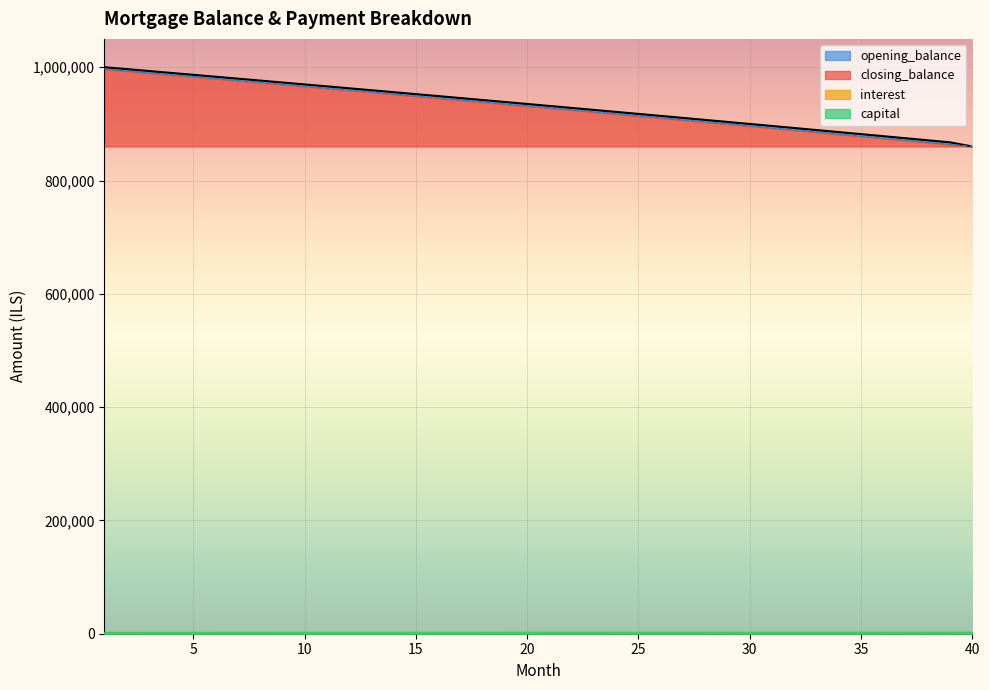

What is the sum of all closing_balance values?

37174103.3